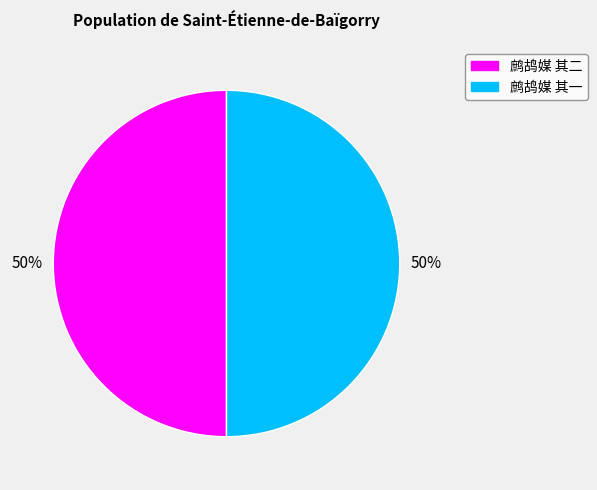

To the nearest percent, what portion does 鹧鸪媒 其二 represent?

50%